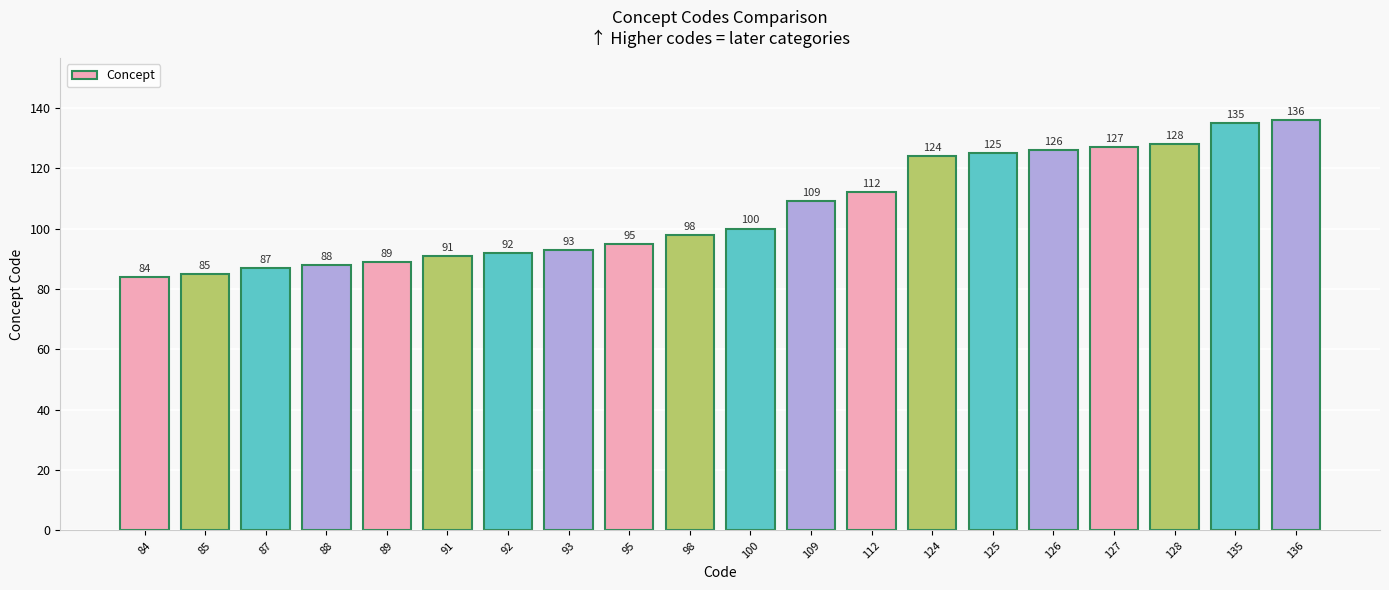

True or false: the data shows 177 at 127.

False